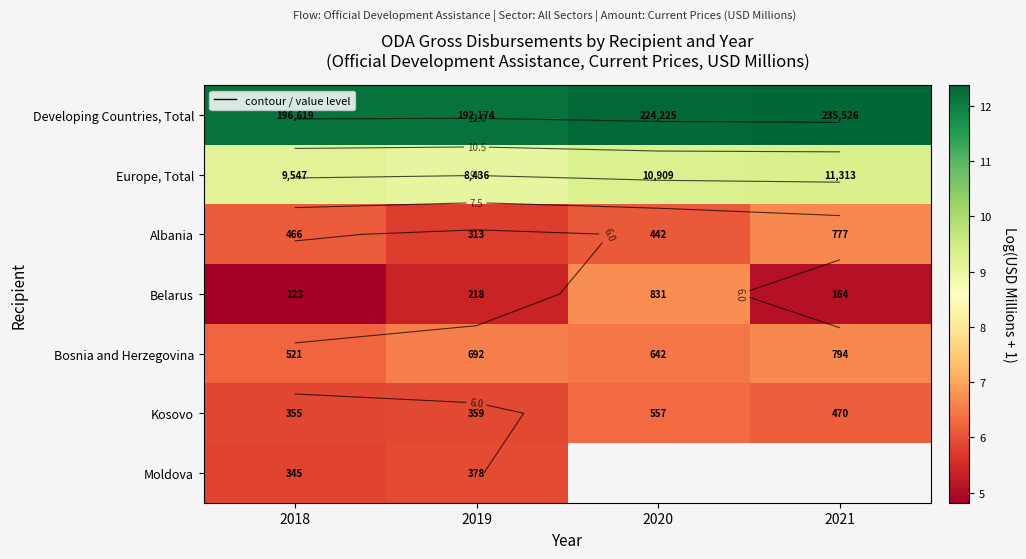

The Bosnia and Herzegovina series shows 10.4 at 2020. True or false?

False